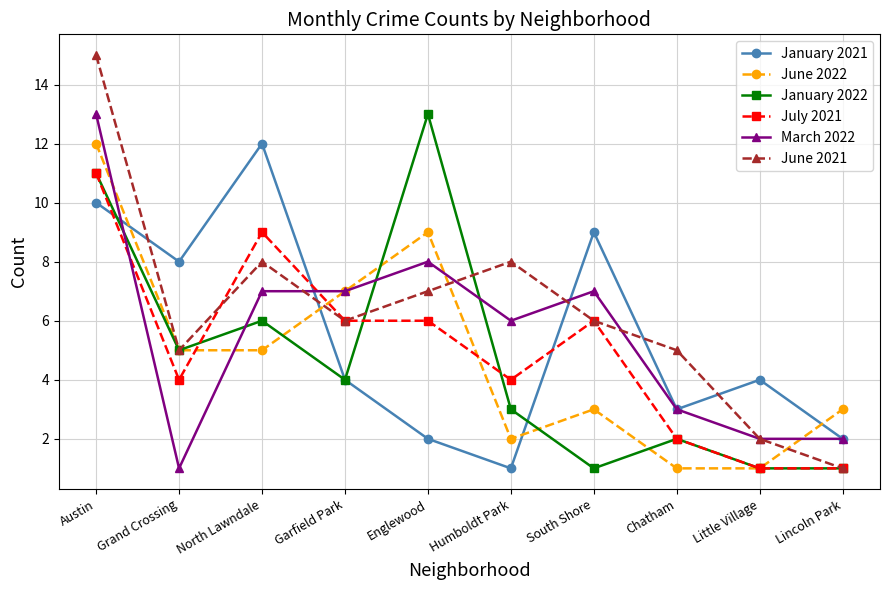

What is the approximate value of June 2021 at North Lawndale, to the nearest 5?

10